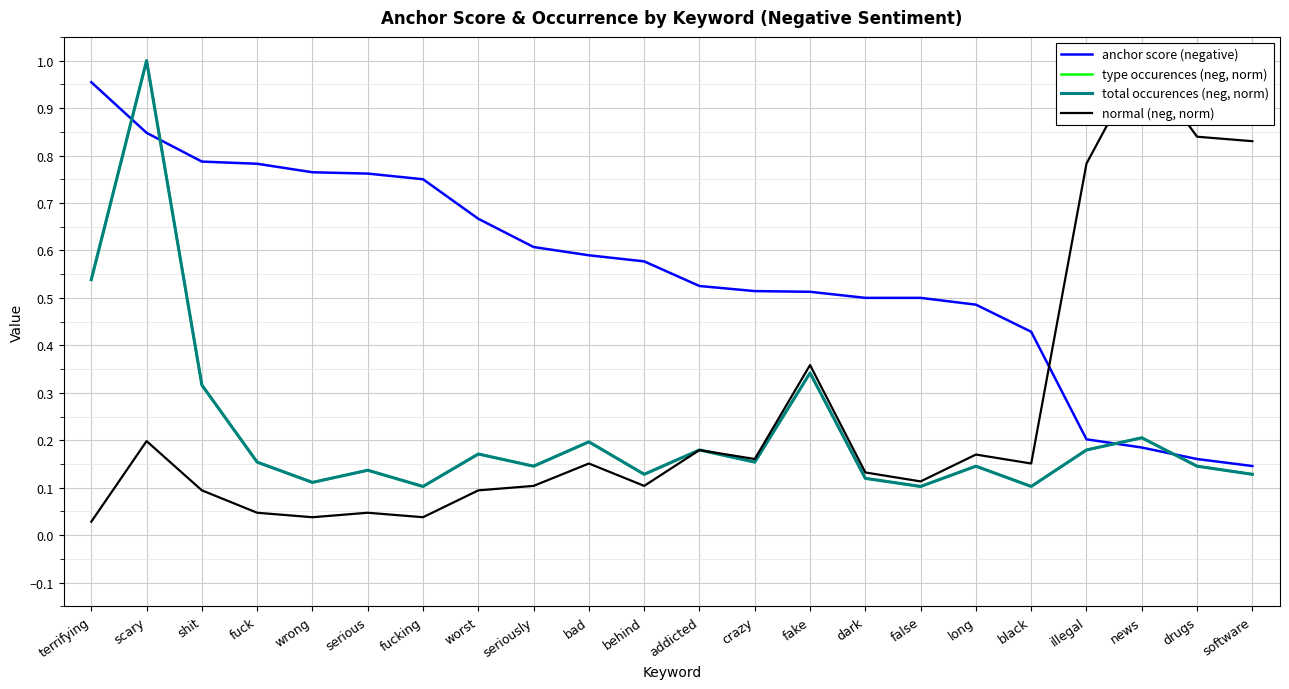

Reading right to left, what are all the values shown in this chart?

anchor score (negative): software=0.1	drugs=0.2	news=0.2	illegal=0.2	black=0.4	long=0.5	false=0.5	dark=0.5	fake=0.5	crazy=0.5	addicted=0.5	behind=0.6	bad=0.6	seriously=0.6	worst=0.7	fucking=0.8	serious=0.8	wrong=0.8	fuck=0.8	shit=0.8	scary=0.8	terrifying=1.0
type occurences (neg, norm): software=0.1	drugs=0.1	news=0.2	illegal=0.2	black=0.1	long=0.1	false=0.1	dark=0.1	fake=0.3	crazy=0.2	addicted=0.2	behind=0.1	bad=0.2	seriously=0.1	worst=0.2	fucking=0.1	serious=0.1	wrong=0.1	fuck=0.2	shit=0.3	scary=1.0	terrifying=0.5
total occurences (neg, norm): software=0.1	drugs=0.1	news=0.2	illegal=0.2	black=0.1	long=0.1	false=0.1	dark=0.1	fake=0.3	crazy=0.2	addicted=0.2	behind=0.1	bad=0.2	seriously=0.1	worst=0.2	fucking=0.1	serious=0.1	wrong=0.1	fuck=0.2	shit=0.3	scary=1.0	terrifying=0.5
normal (neg, norm): software=0.8	drugs=0.8	news=1.0	illegal=0.8	black=0.2	long=0.2	false=0.1	dark=0.1	fake=0.4	crazy=0.2	addicted=0.2	behind=0.1	bad=0.2	seriously=0.1	worst=0.1	fucking=0.0	serious=0.0	wrong=0.0	fuck=0.0	shit=0.1	scary=0.2	terrifying=0.0